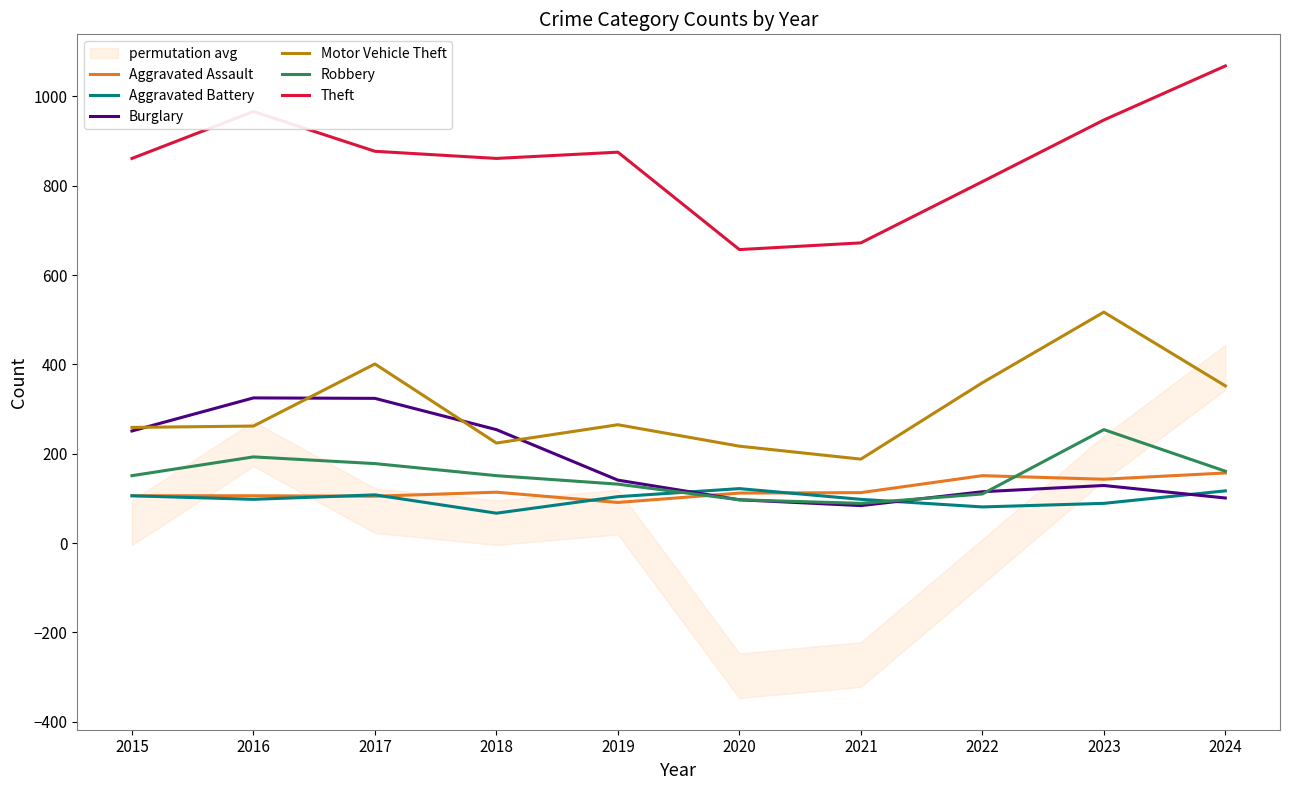

How many interior local peaks does the Burglary series have?

2